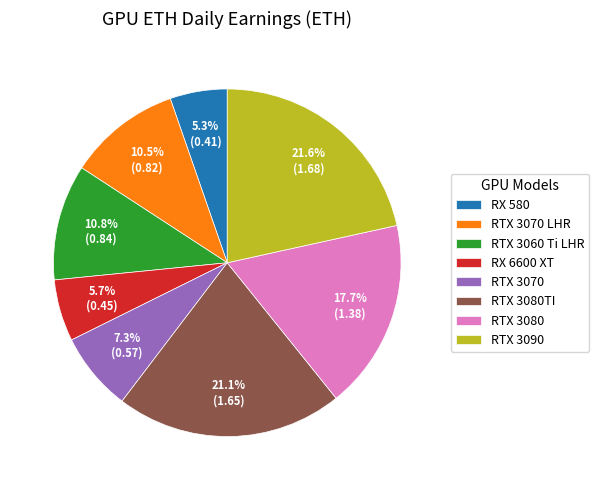

To the nearest percent, what is the difference between the largest and smallest slice percentages?

16%